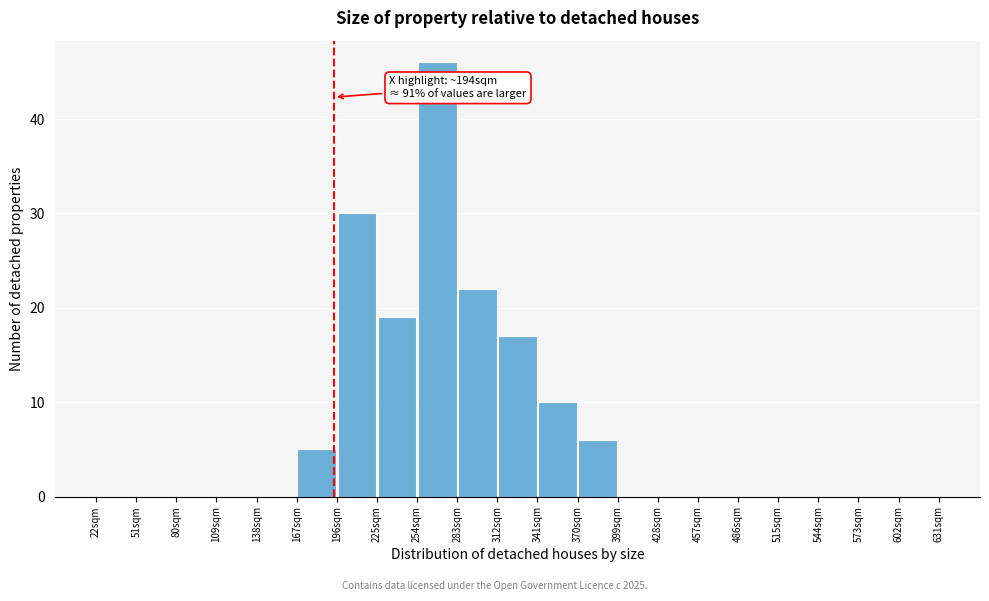

Over which range of the x-axis is the bar tallest?

254 to 283